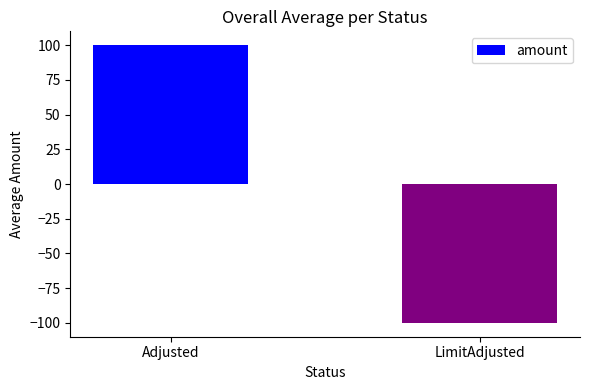

Reading left to right, extract all data points from this chart.

100	-100